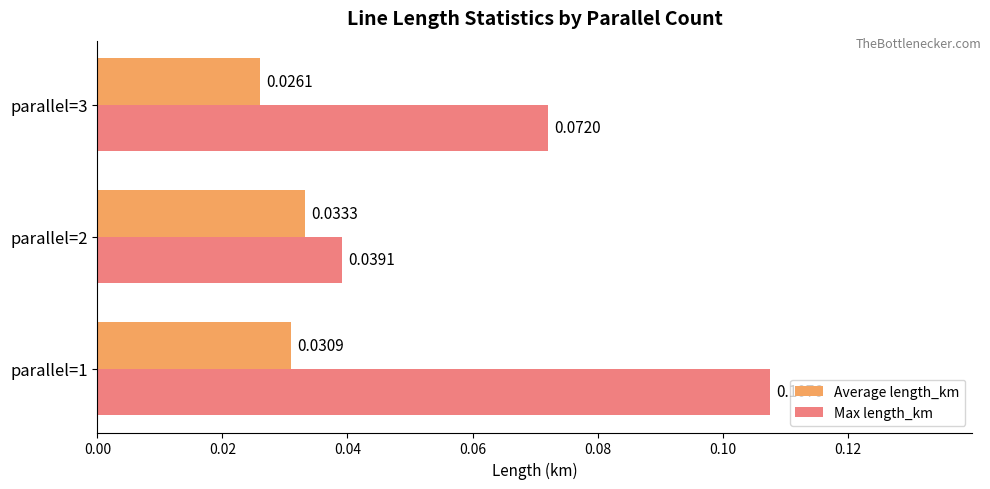

Between parallel=2 and parallel=3, which series saw the biggest shift?

Max length_km